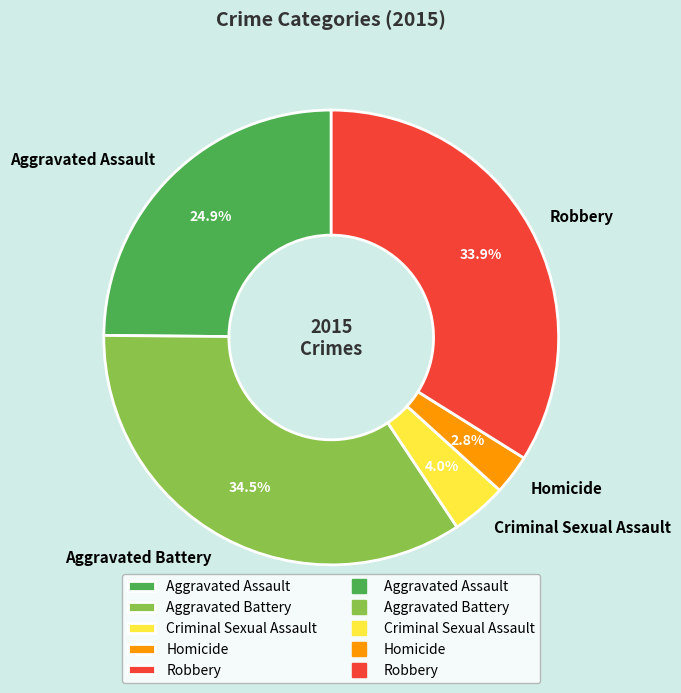

Is it true that Robbery is 41% of the pie?

False